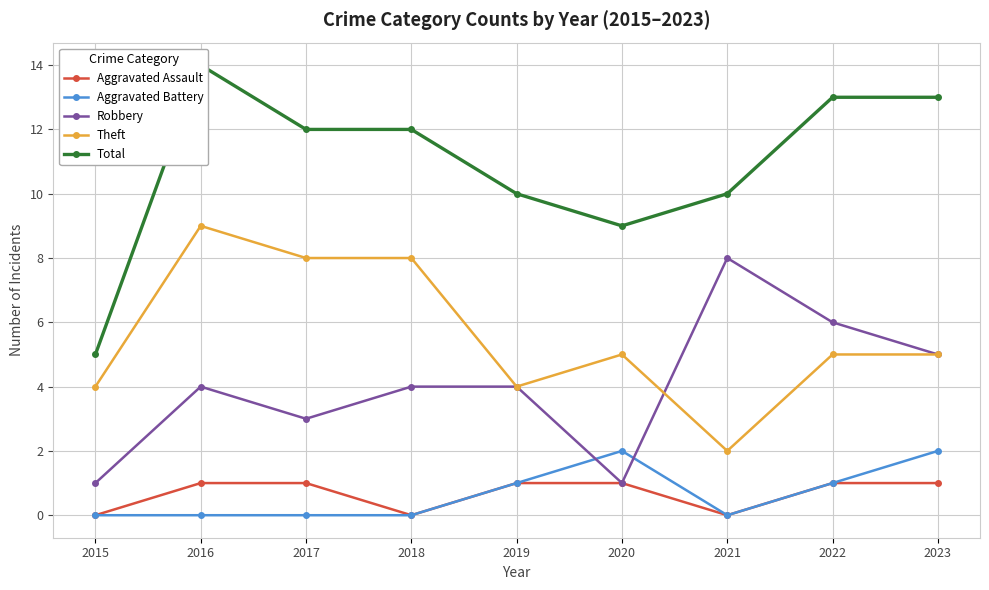

Does the chart have visible grid lines?

Yes